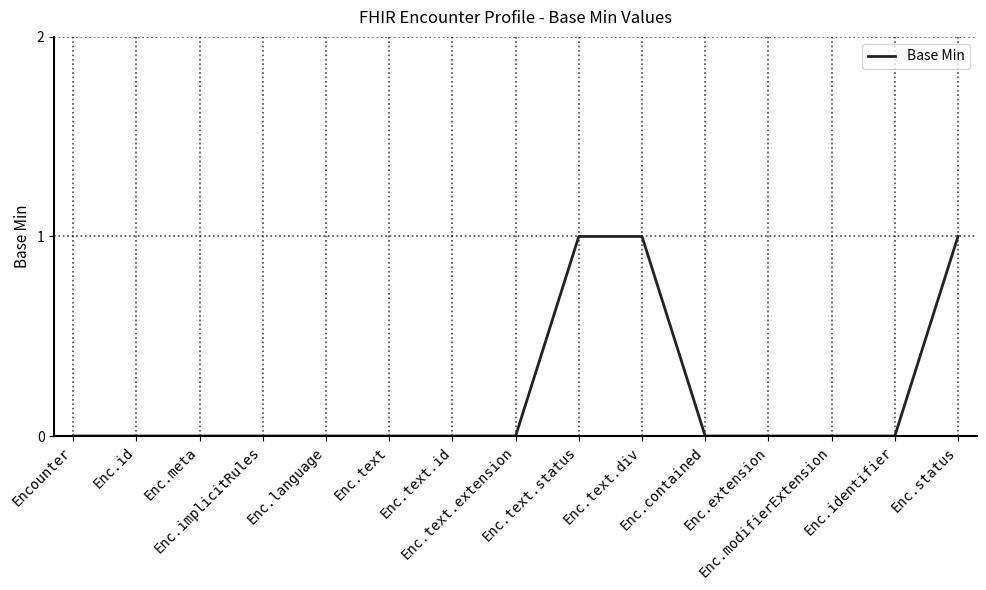

Count the number of data series in this chart.

1